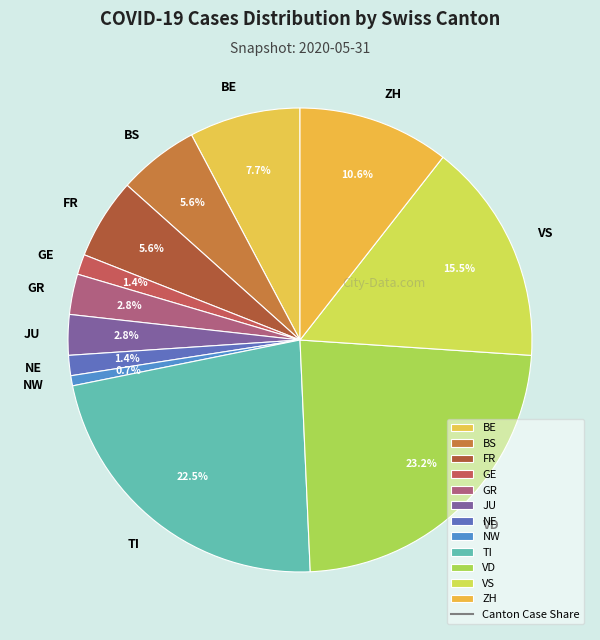

True or false: VD accounts for 10% of the total.

False